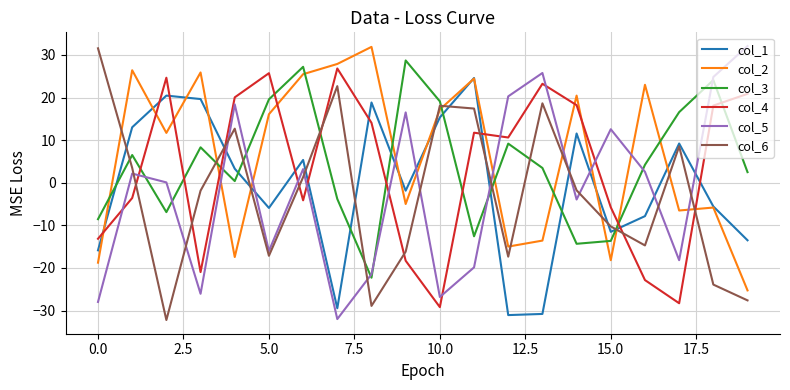

What is the smallest value displayed?

-32.2